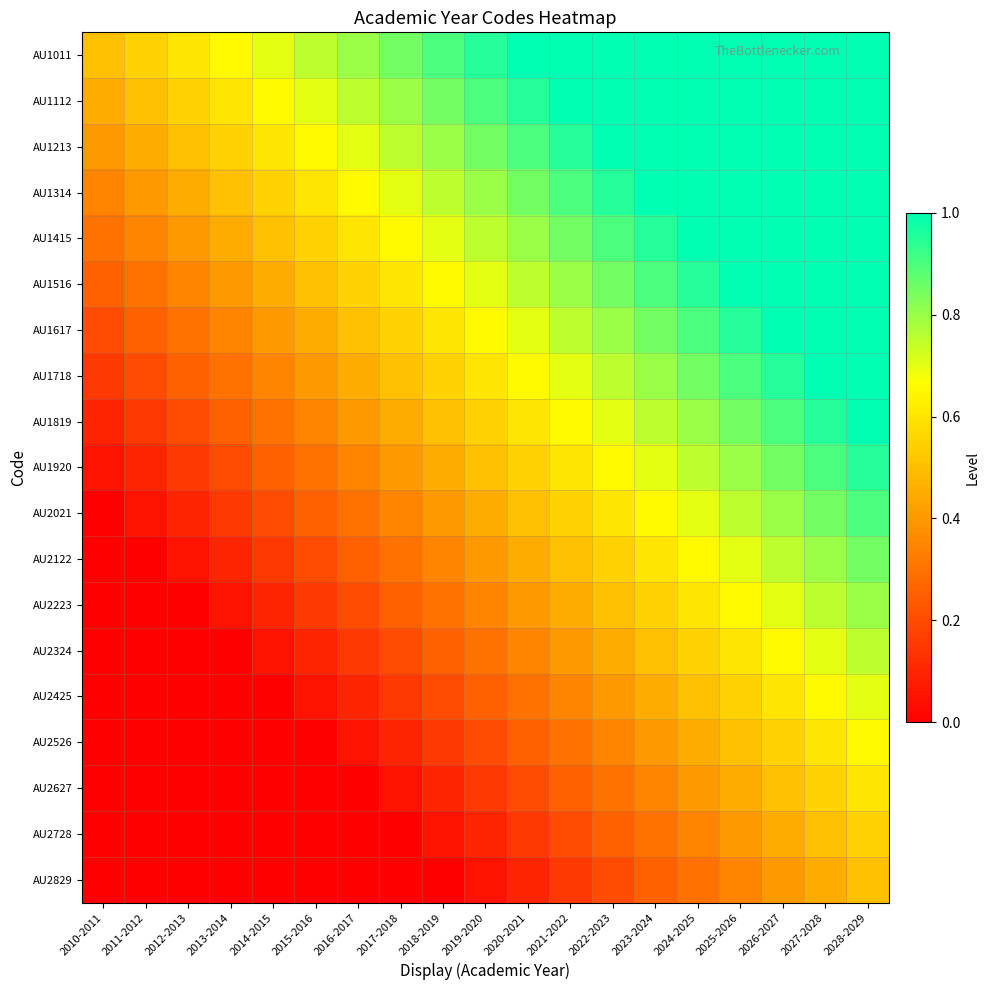

Which has a higher value, 2011-2012 or 2027-2028?

2027-2028